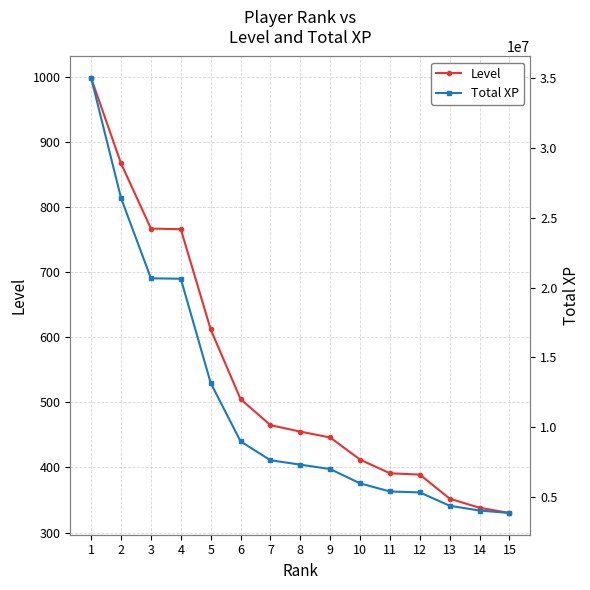

Rank the series by their average value, from lowest to highest.

Level, Total XP